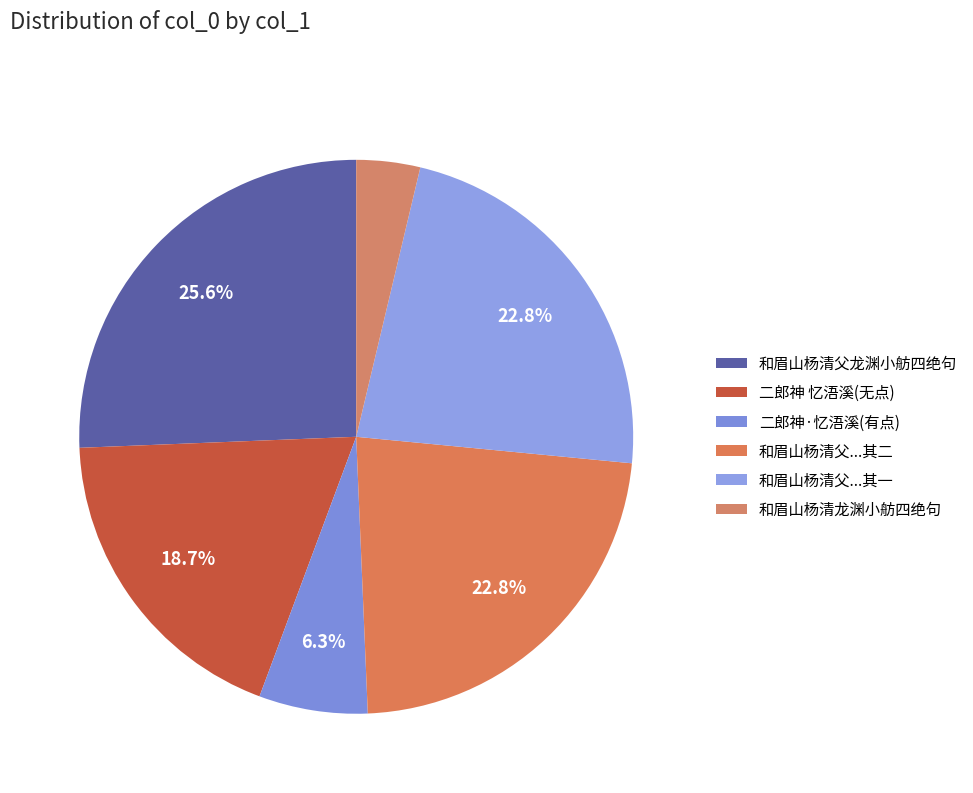

What is the smallest slice in the pie chart?

和眉山杨清龙渊小舫四绝句